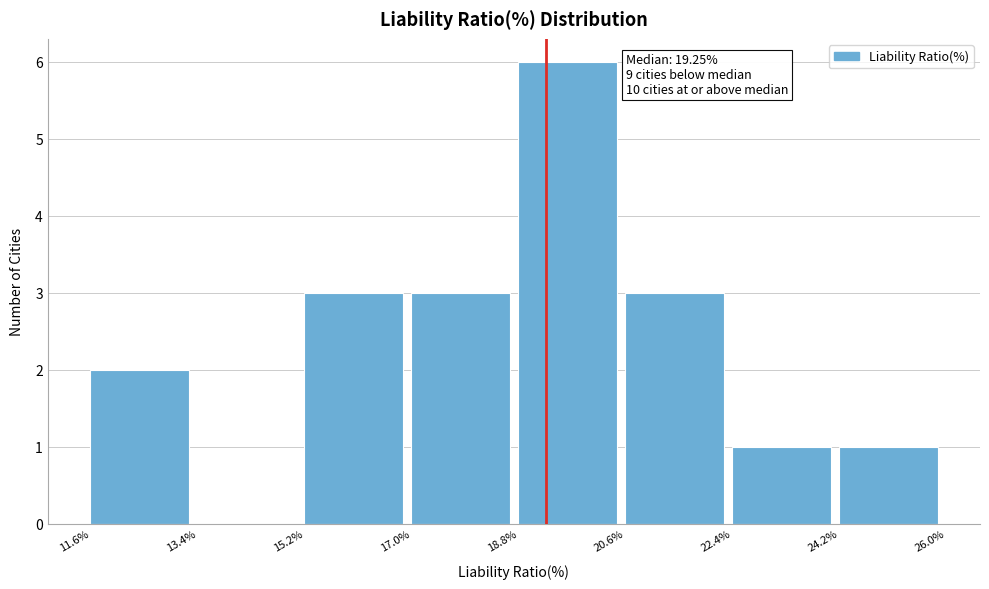

Which range on the x-axis has the tallest bar?

18.8% to 20.6%